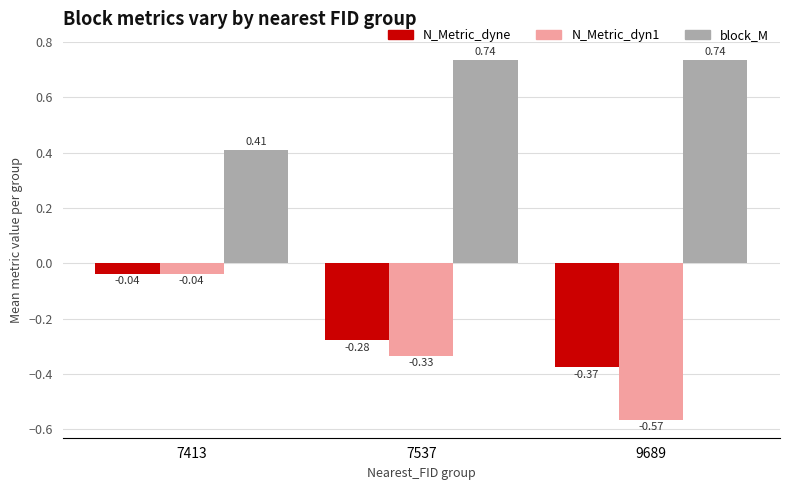

What is the total value across all series at 7413?

0.3